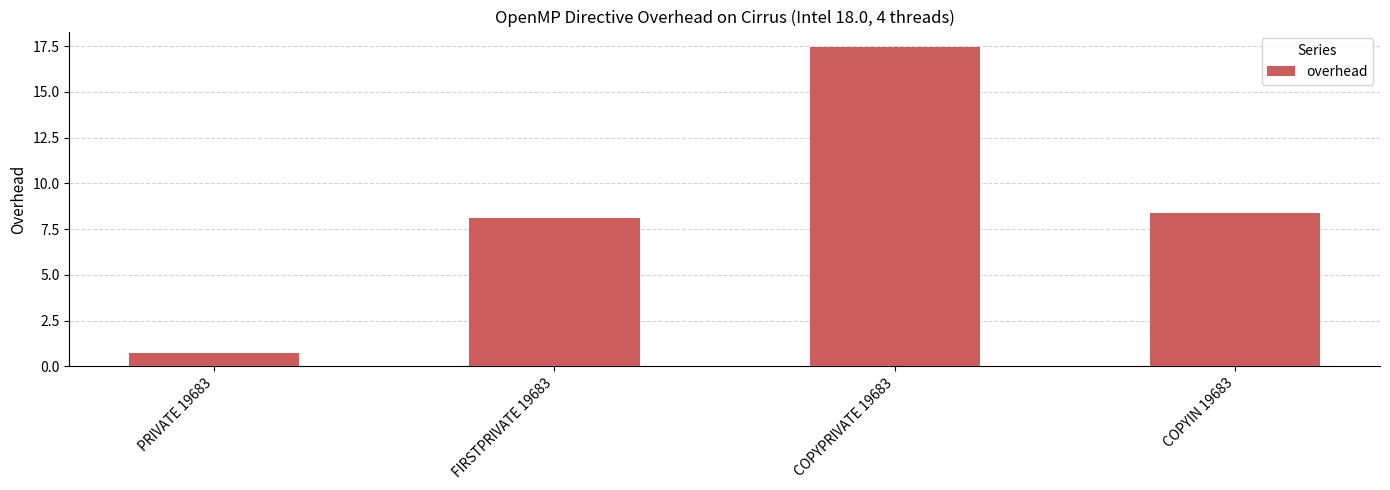

What is the change in value from FIRSTPRIVATE 19683 to COPYIN 19683?

+0.2